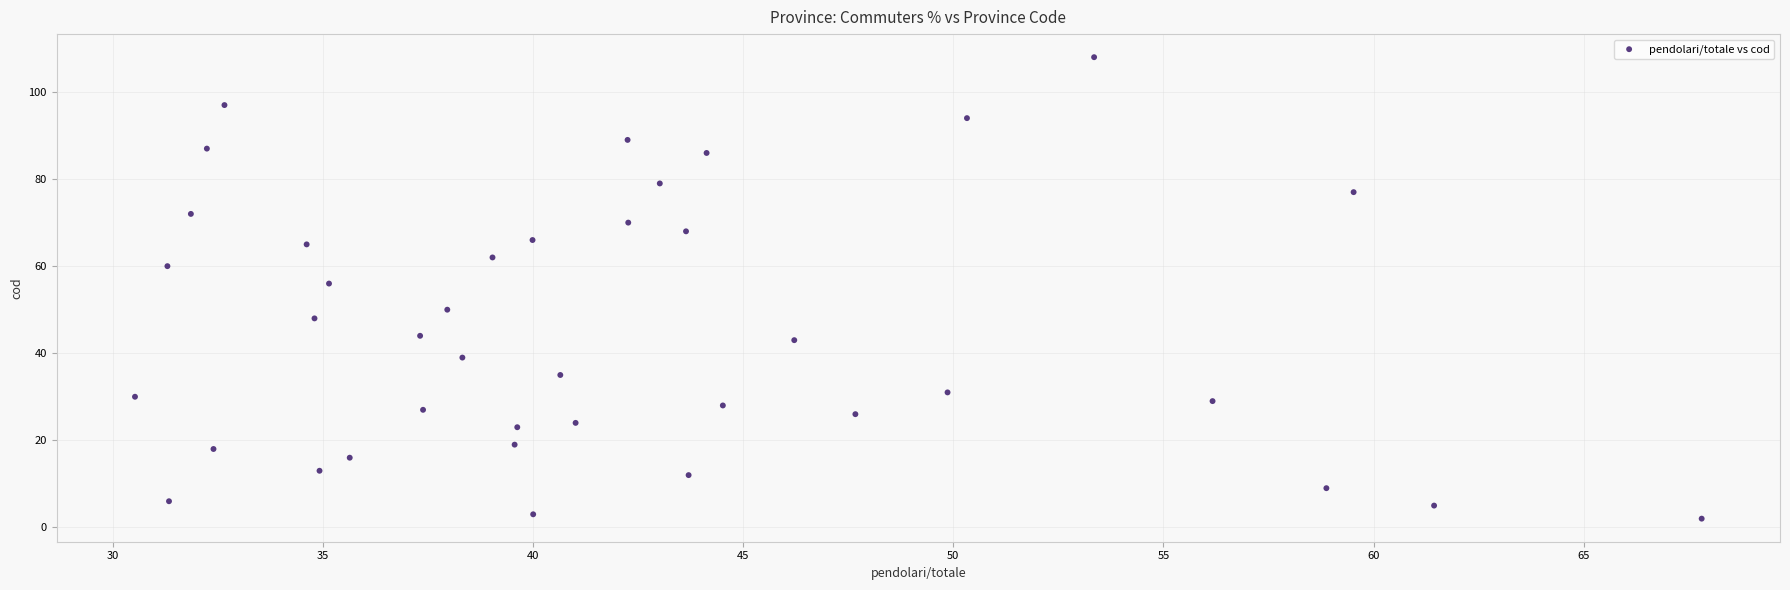

What is the range of Y values (max minus min)?

106